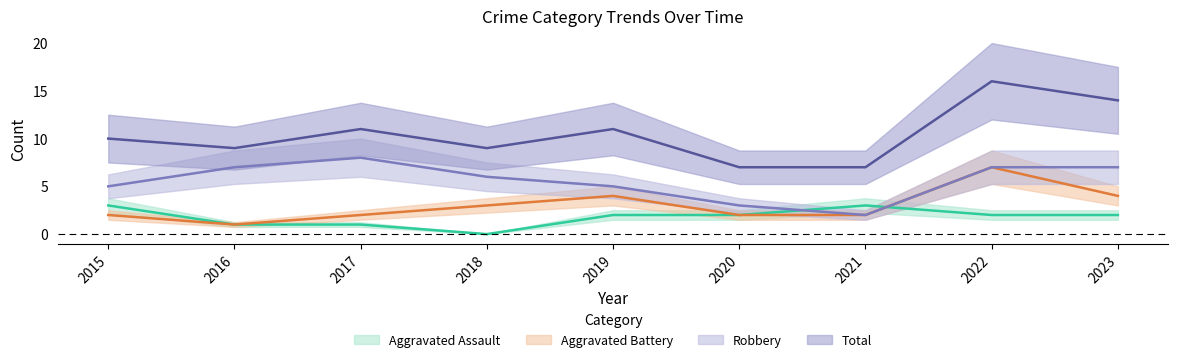

True or false: Total and Robbery intersect in this chart.

False